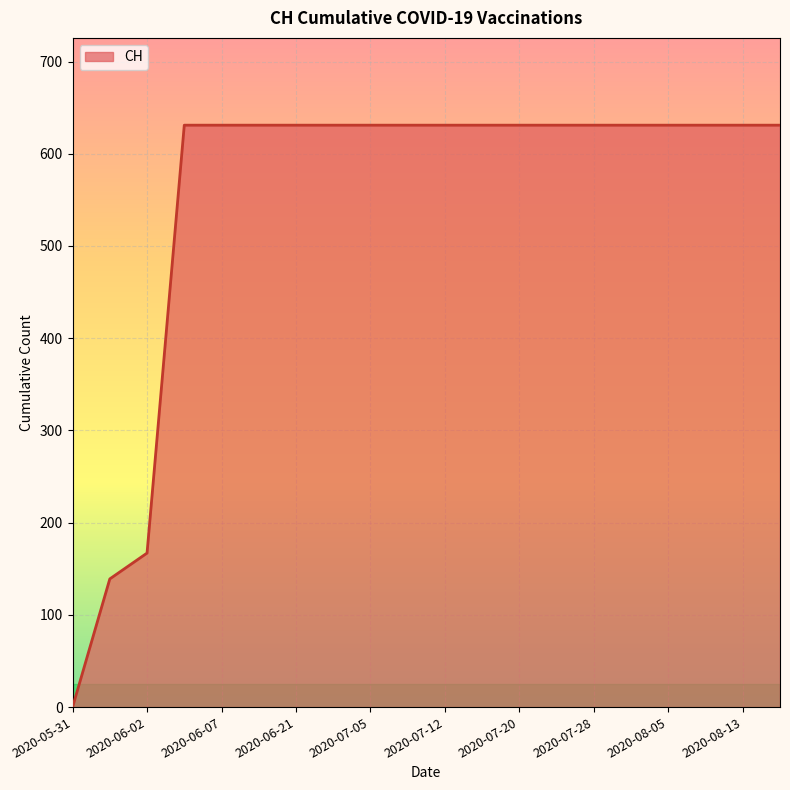

What is the maximum value shown in the chart?

631